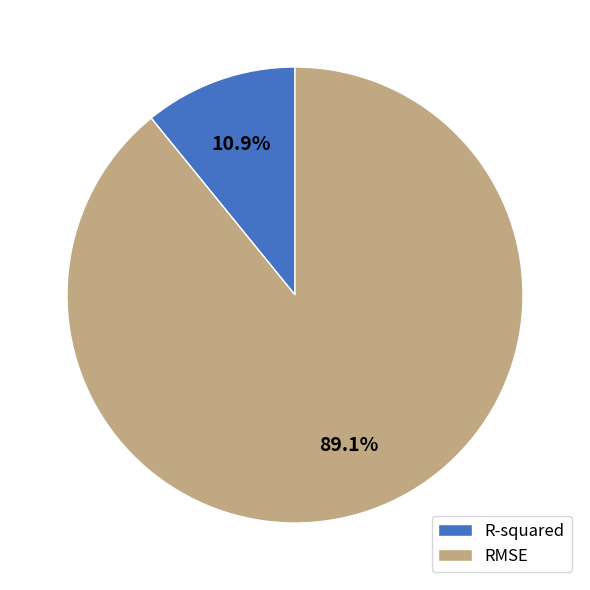

True or false: RMSE accounts for 98% of the total.

False